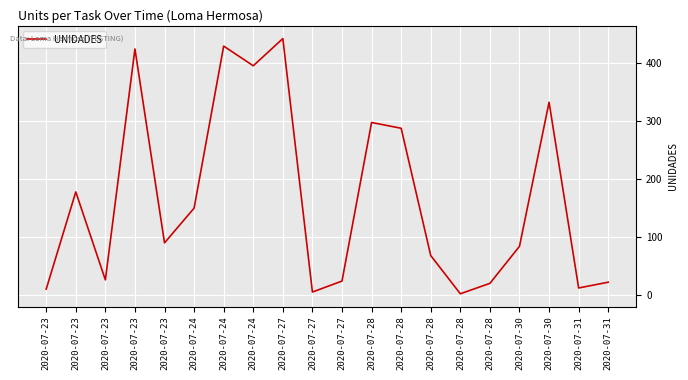

How many lines are shown in the chart?

1